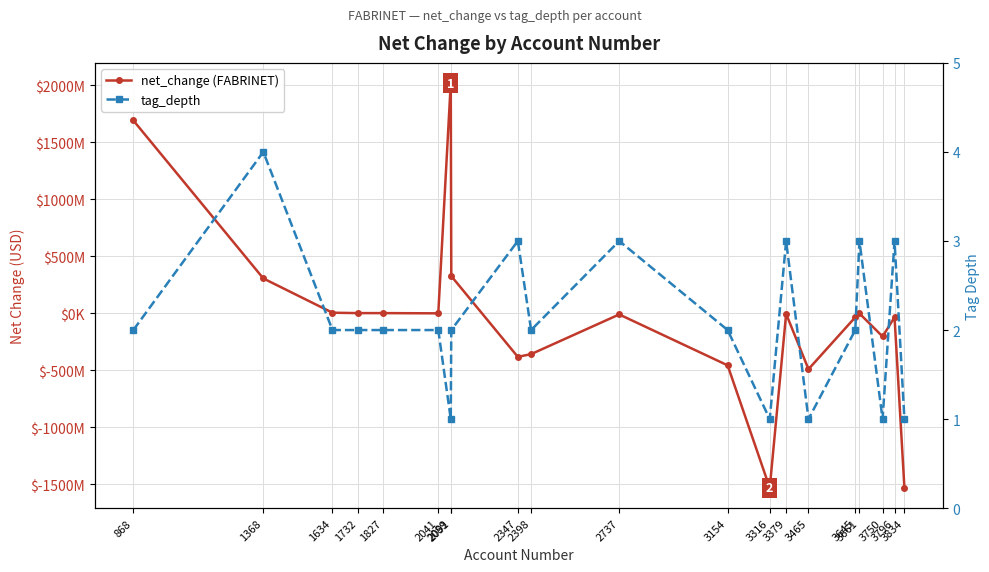

The value of net_change (FABRINET) at 3750 is -202432000. True or false?

True